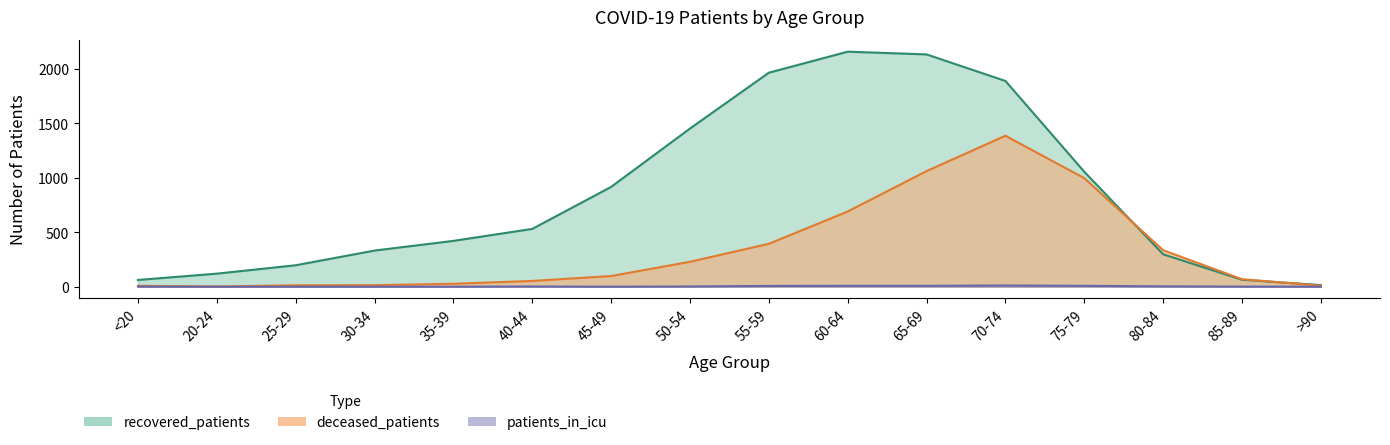

What is the total value across all series at 55-59?

2367